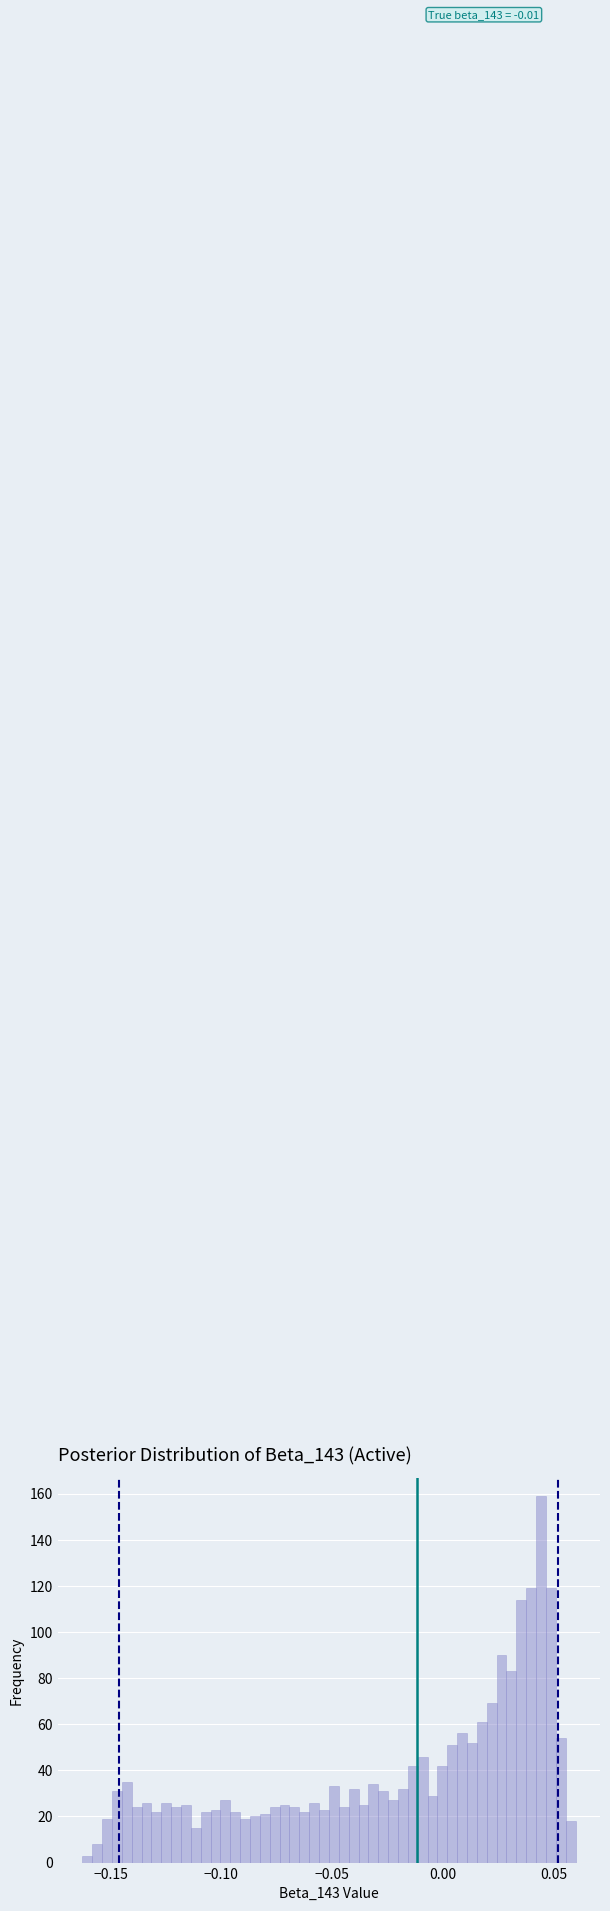

Around what value on the x-axis is the tallest bar? Give the approximate position of its centre, as read against the axis.

0.045